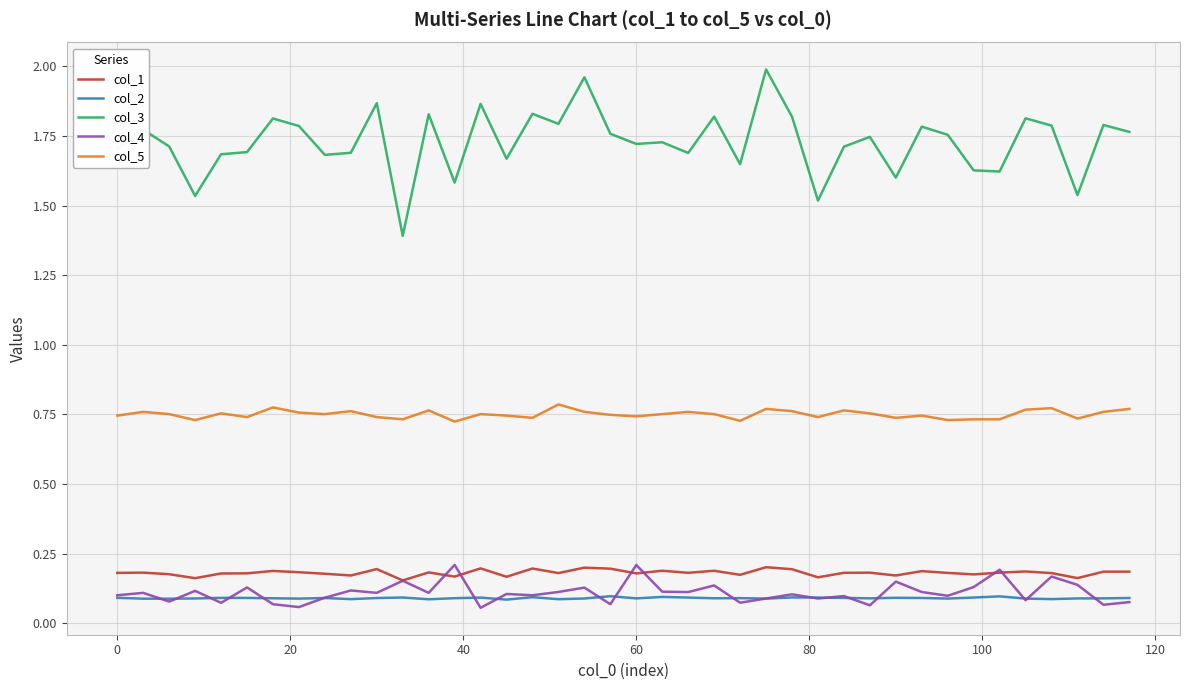

What are all the series names shown in the legend?

col_1, col_2, col_3, col_4, col_5